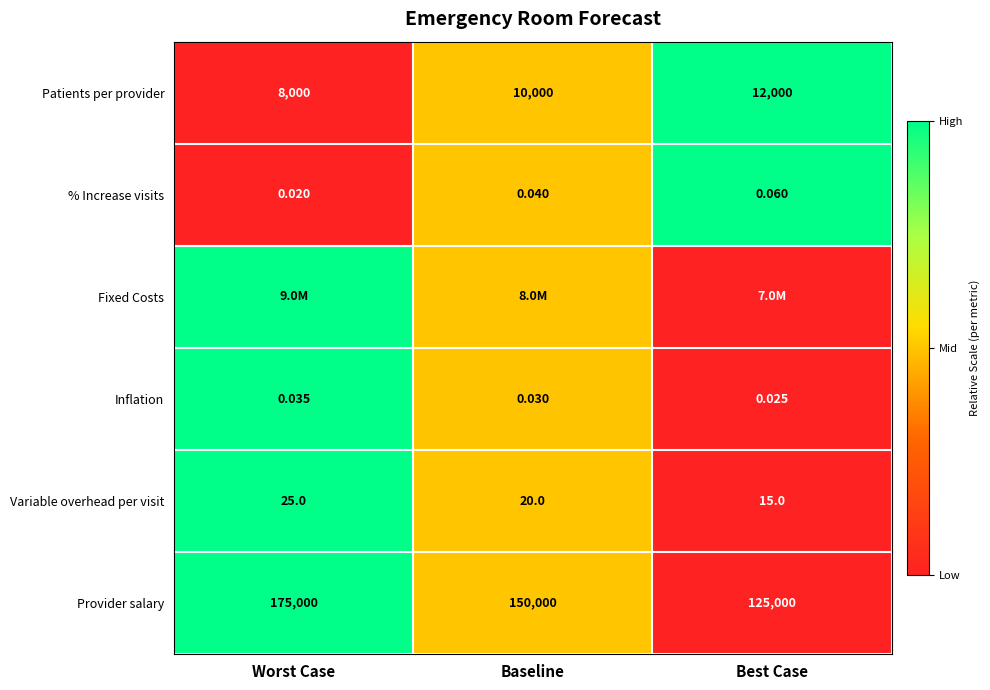

Is the value of Variable overhead per visit at Best Case greater than the value of Patients per provider at Baseline?

No